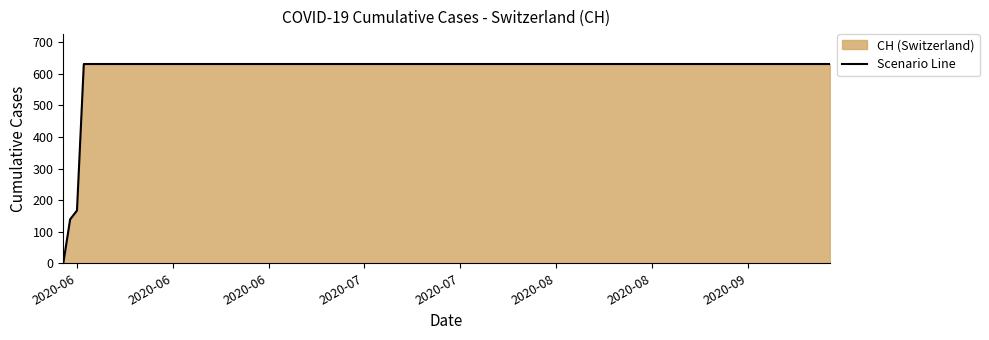

Reading left to right, transcribe all the data shown in this chart.

0	139	167	631	631	631	631	631	631	631	631	631	631	631	631	631	631	631	631	631